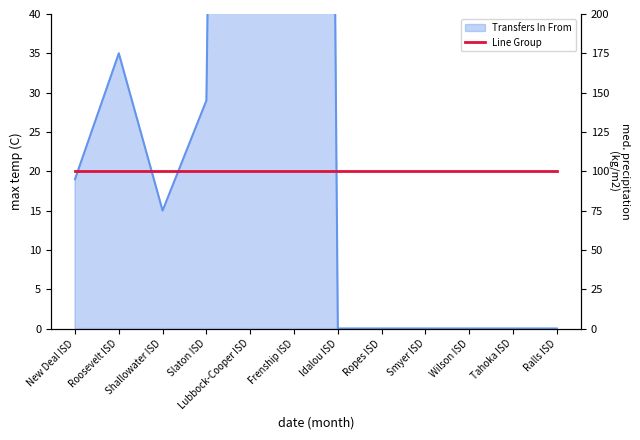

How many values are above zero?

6